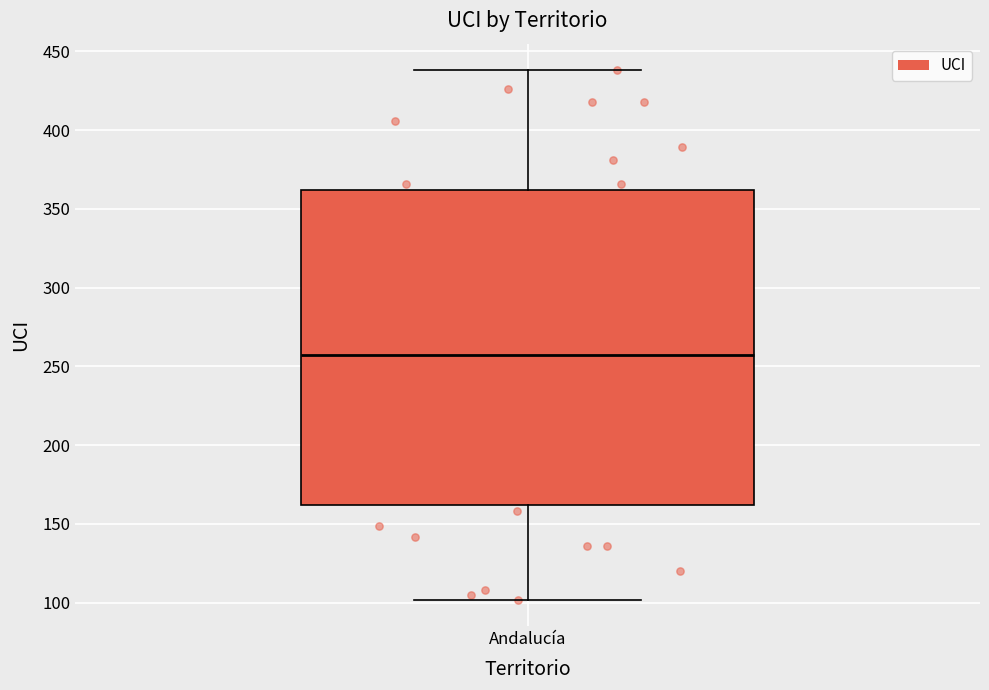

Read this box plot against the y-axis: the position of the median line, the range covered by the box, and the ends of both whiskers. The values are not printed on the chart, so give them approximately, as read against the axis.

median 255, box 160 to 360, whiskers 100 to 440